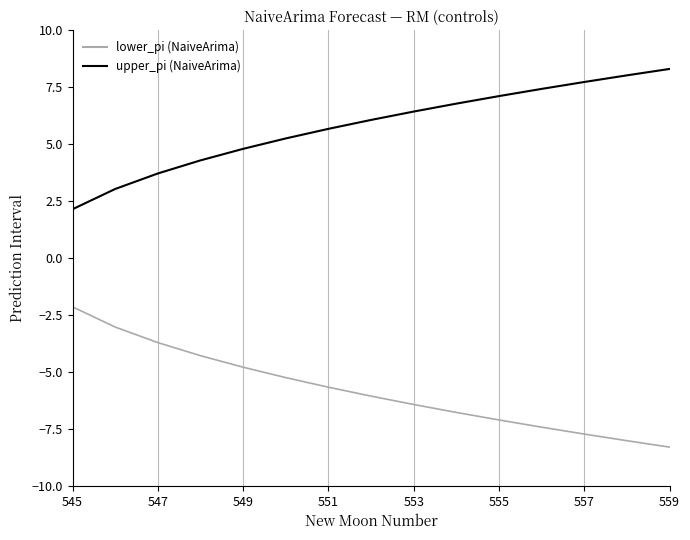

True or false: upper_pi (NaiveArima) and lower_pi (NaiveArima) intersect in this chart.

False